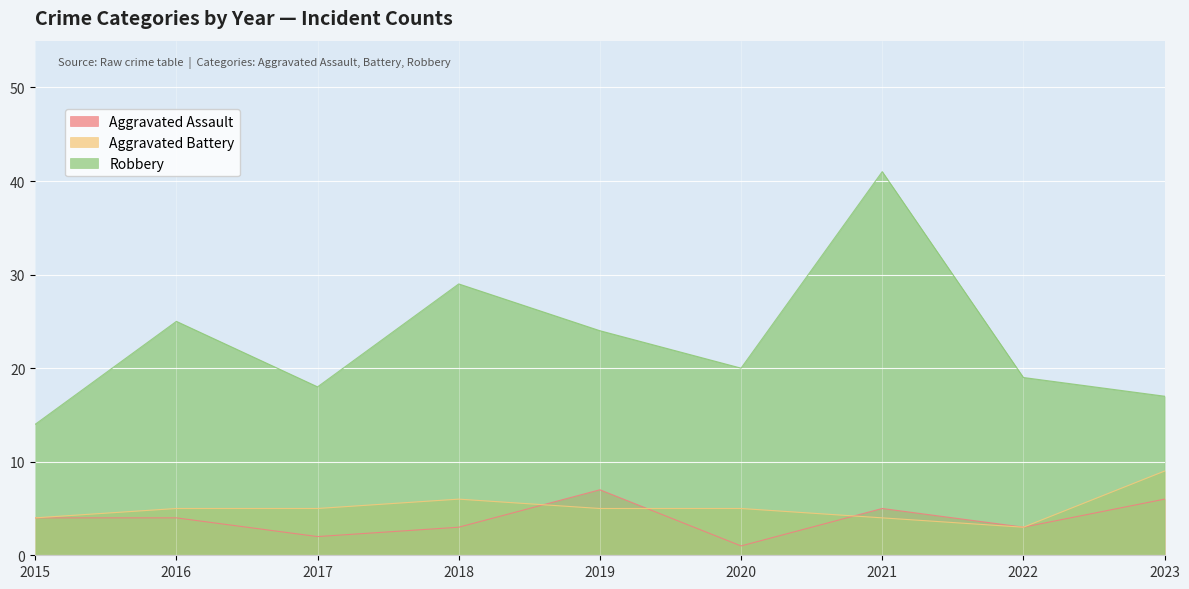

What value does the Aggravated Battery series have at 2021?

4